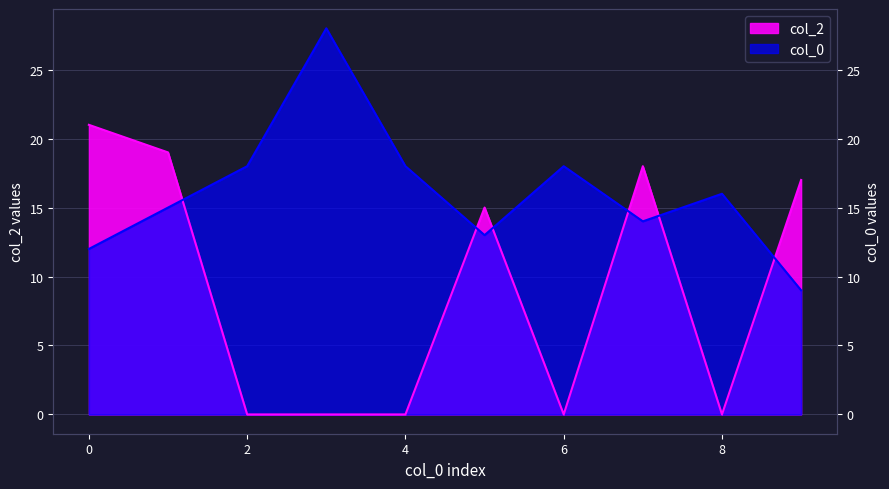

Where is the first local minimum for col_2?

6